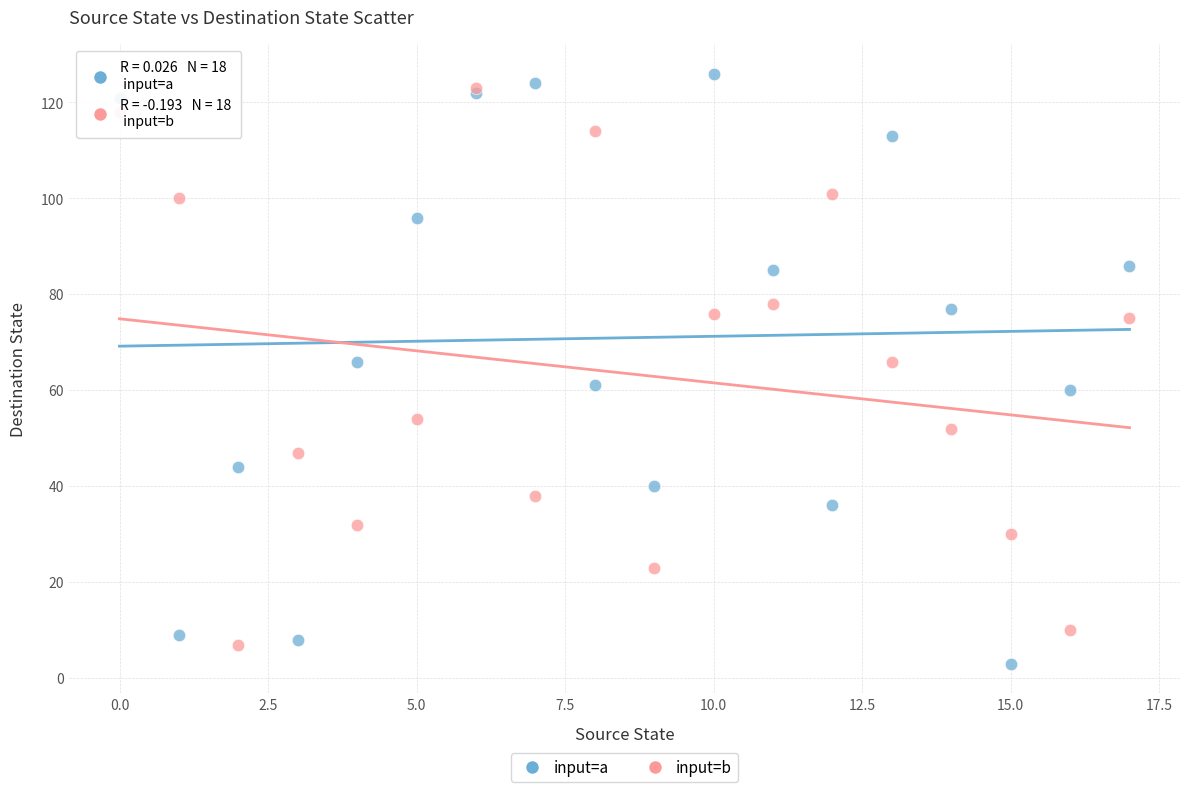

What are all the series names shown in the legend?

input=a, input=b